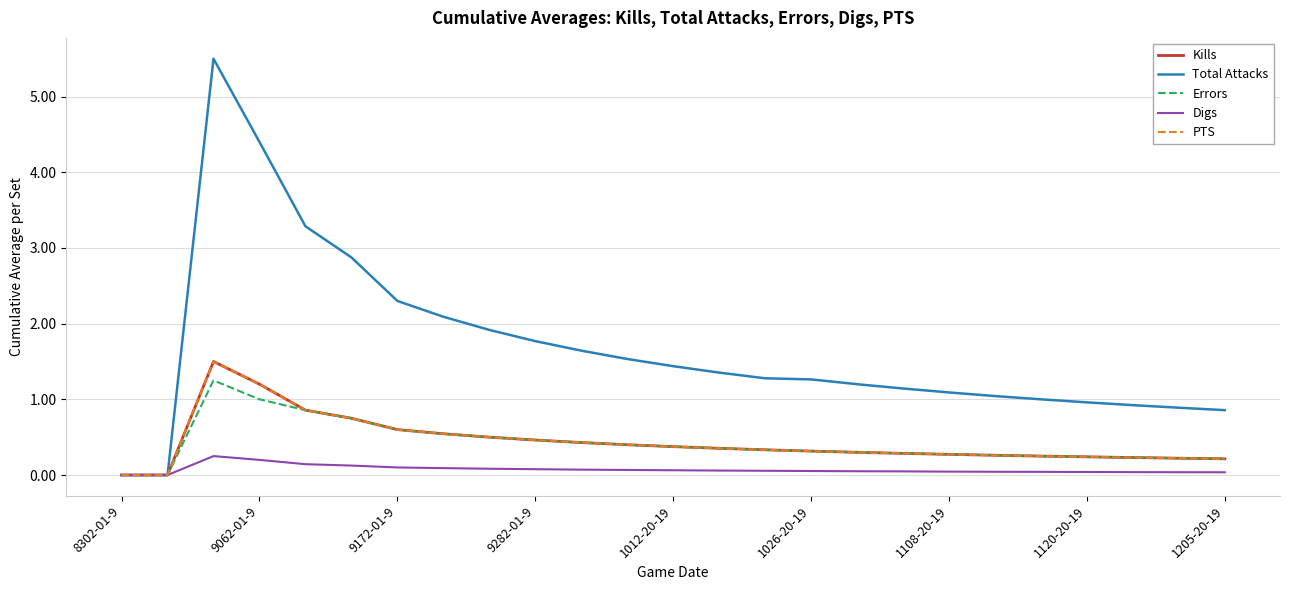

Does the chart display data point markers on the line(s)?

No